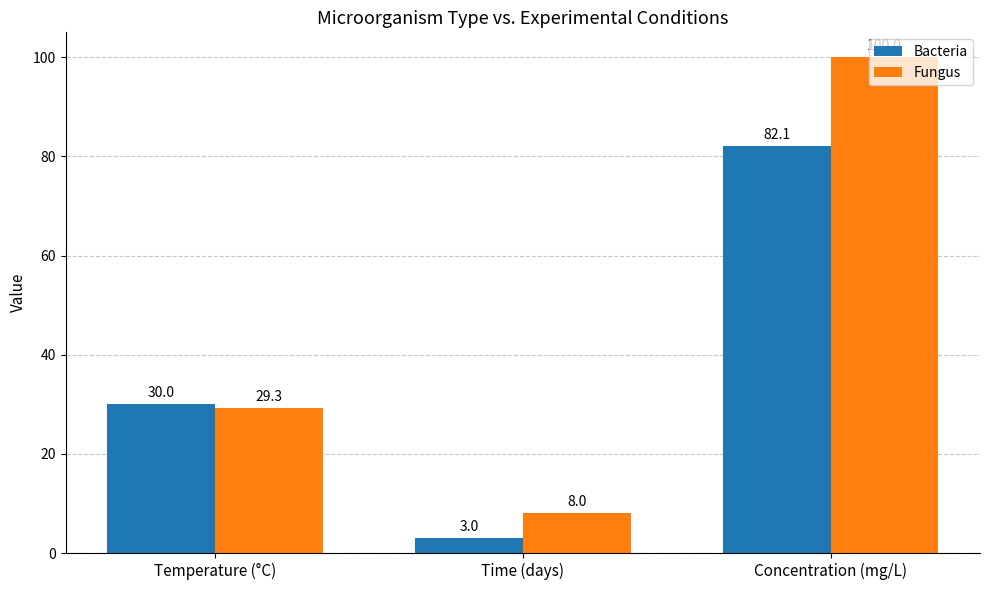

What is the sum of all Bacteria values?

115.1